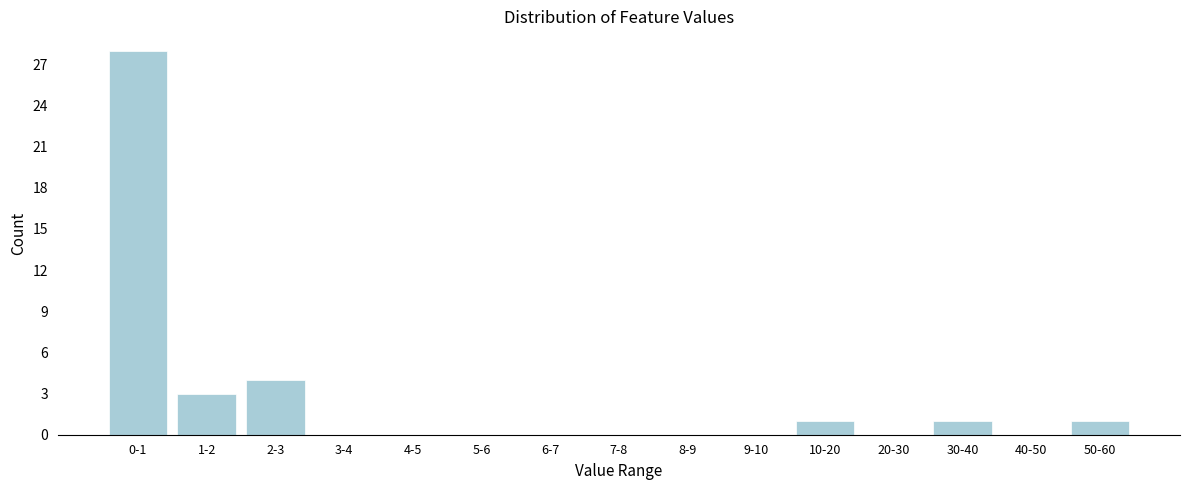

Reading left to right, extract all data points from this chart.

0-1=28	1-2=3	2-3=4	3-4=0	4-5=0	5-6=0	6-7=0	7-8=0	8-9=0	9-10=0	10-20=1	20-30=0	30-40=1	40-50=0	50-60=1